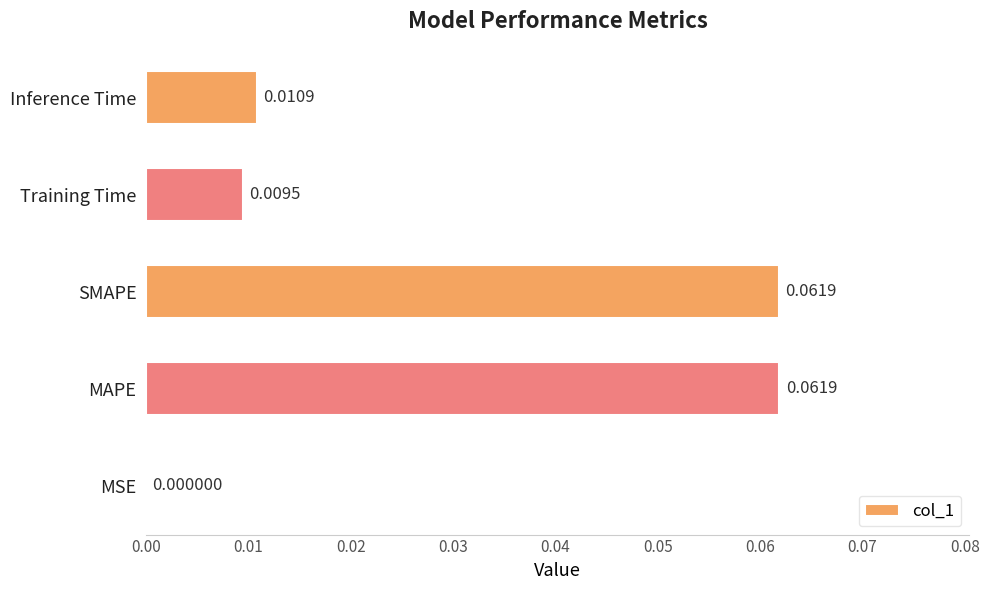

Which category has the highest value across all series?

MAPE